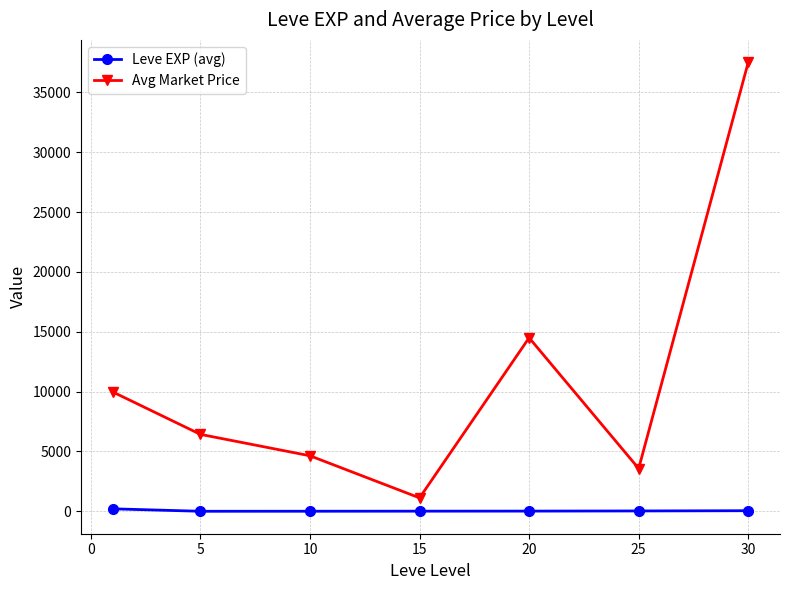

What is the minimum value for Avg Market Price?

1125.3